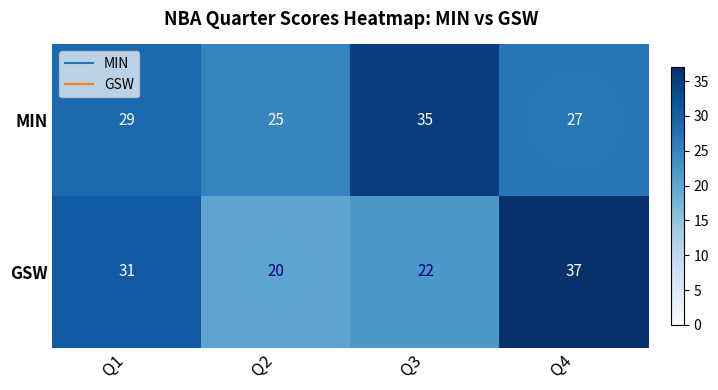

How many distinct data groups are displayed?

2